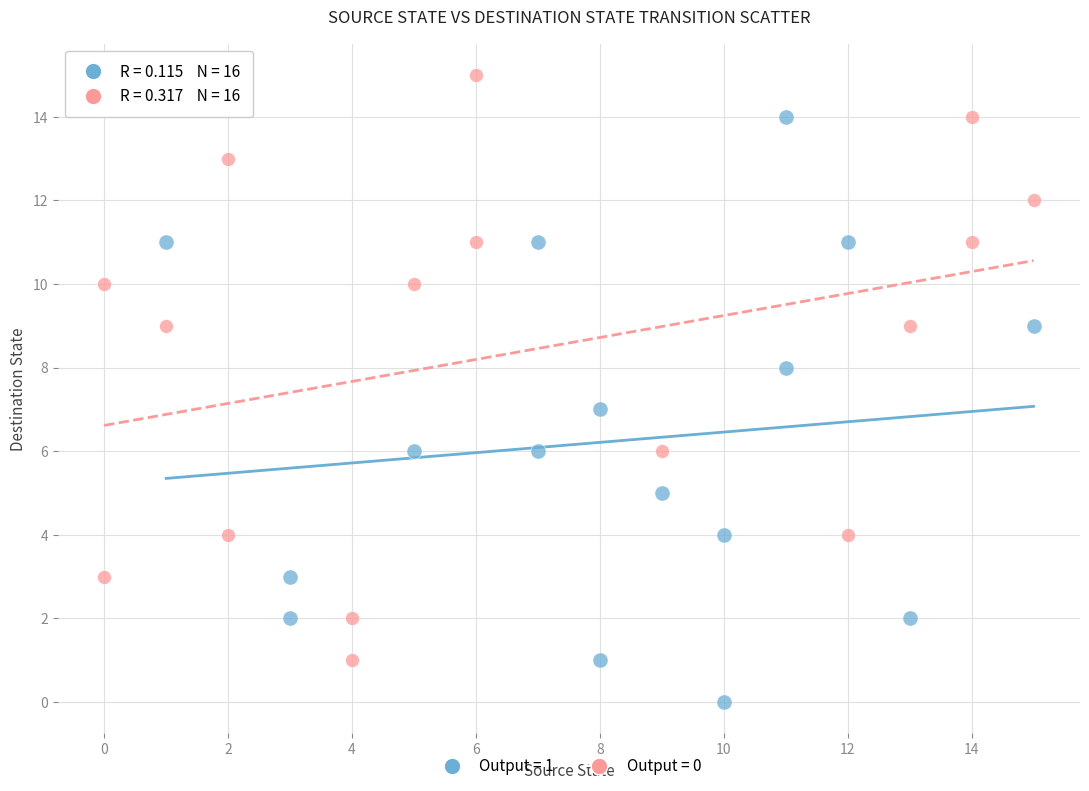

Which series reaches the minimum Y coordinate?

Output = 1